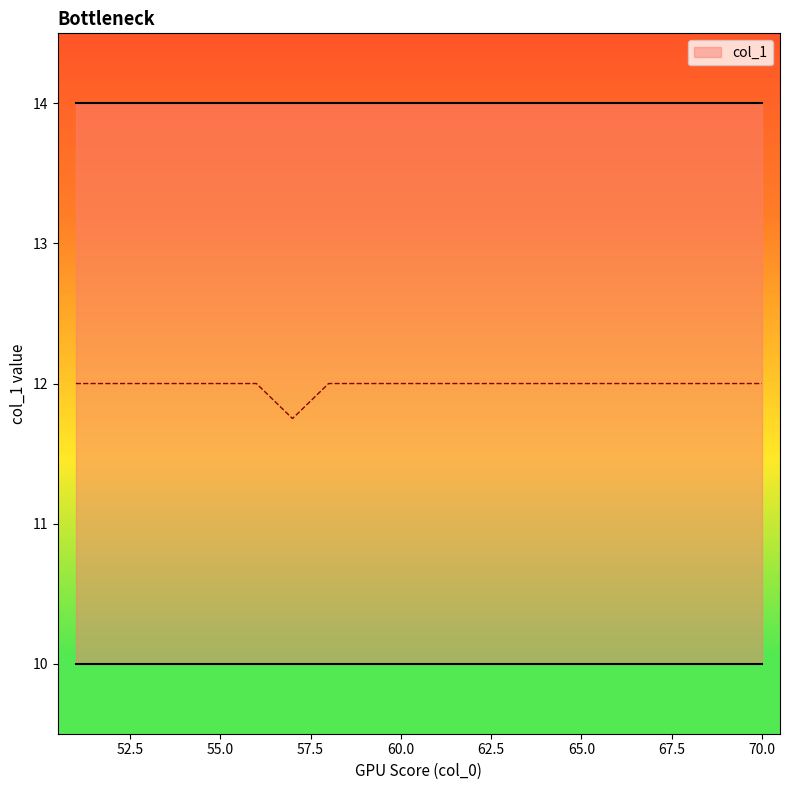

Does the chart display data point markers on the line(s)?

No